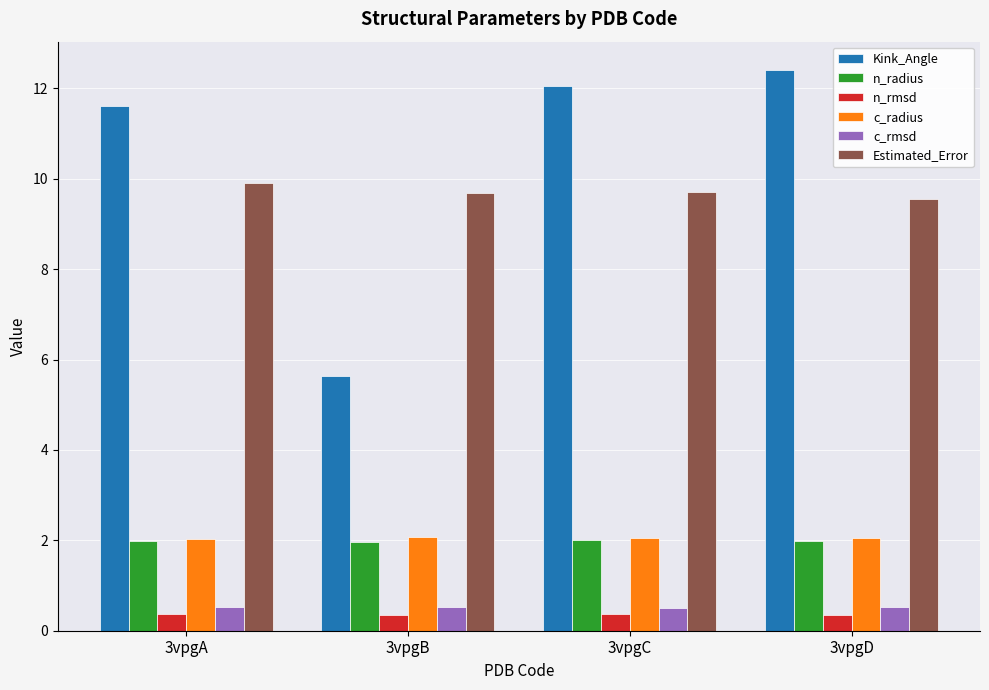

How many data points does each series have?

4